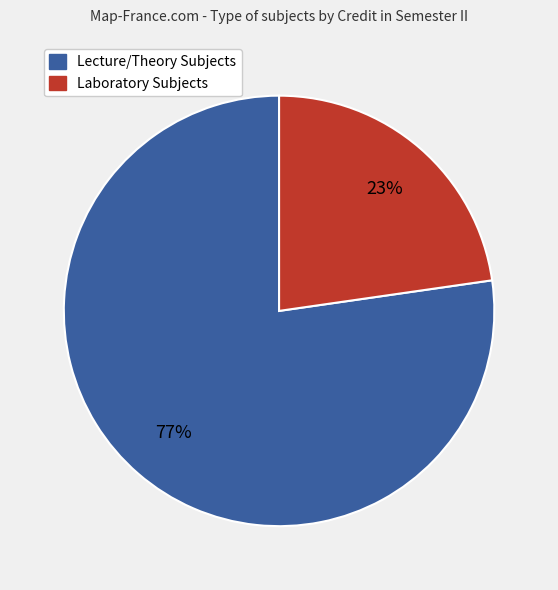

Is there any slice that represents more than half of the pie?

Yes